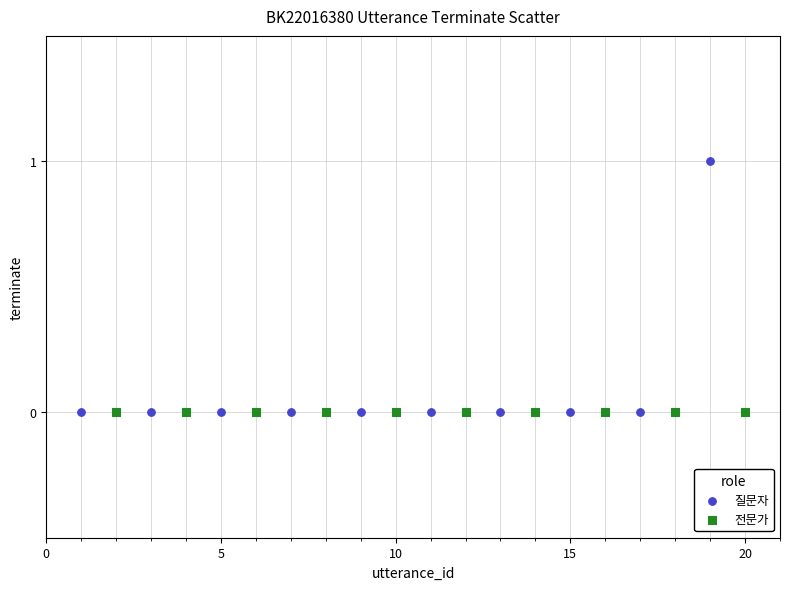

What are all the series names shown in the legend?

질문자, 전문가